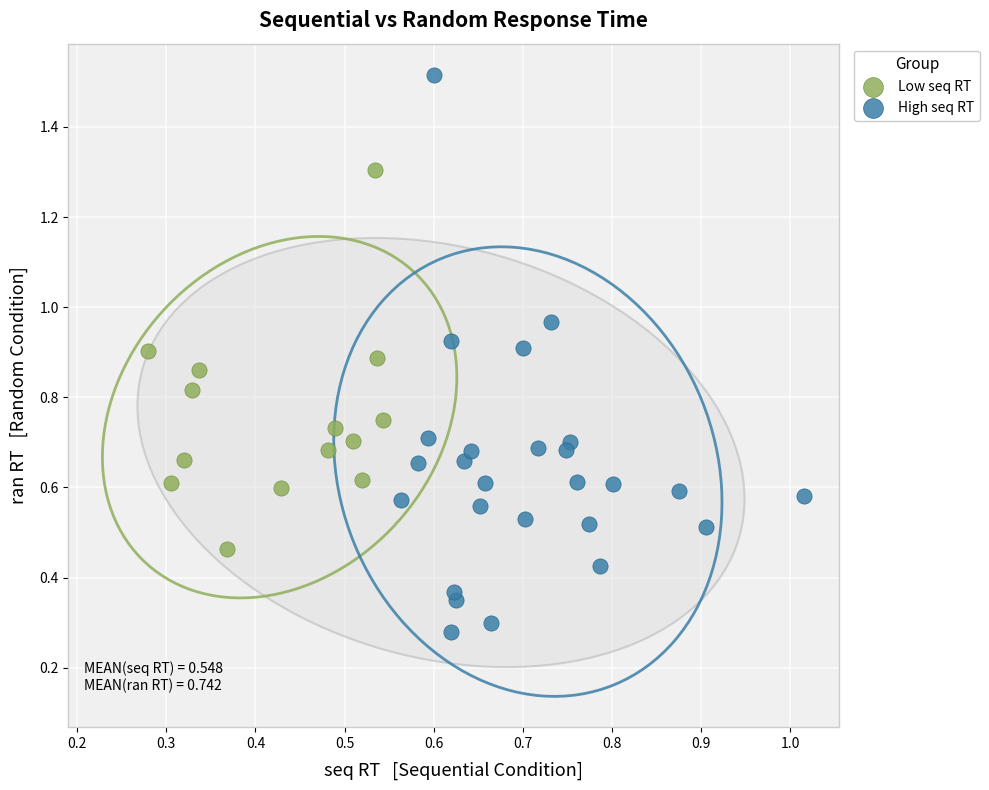

Which series contains the lowest Y value?

High seq RT